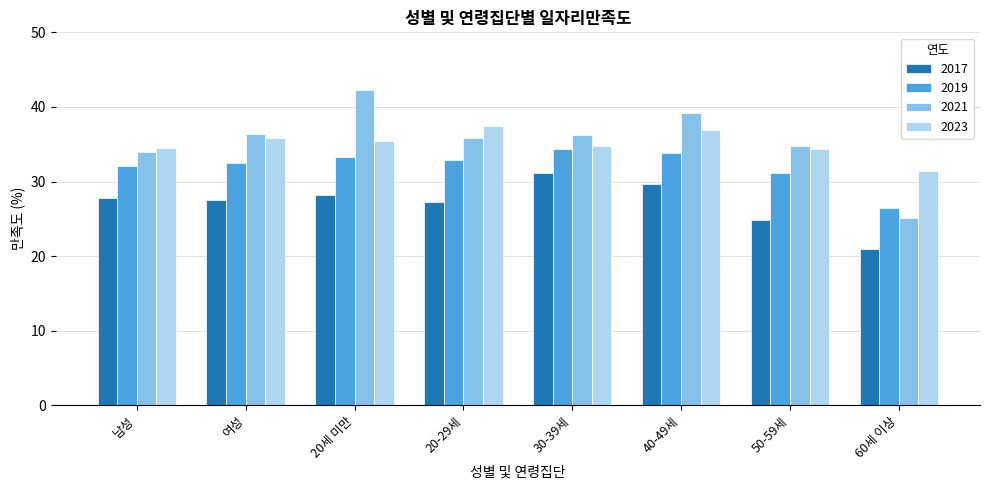

How many bars are there in each group?

4